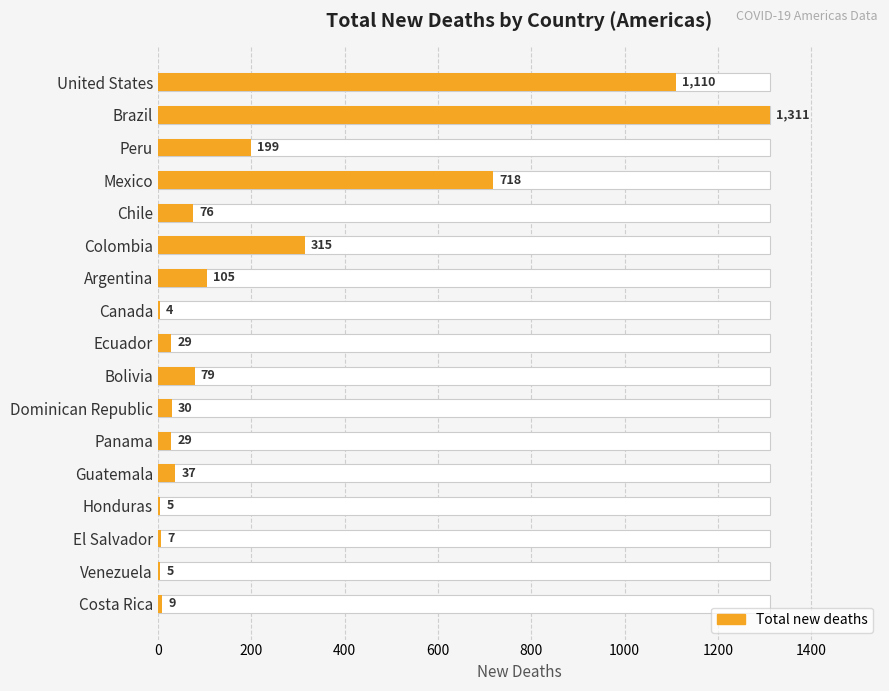

Reading right to left, transcribe all the data shown in this chart.

9	5	7	5	37	29	30	79	29	4	105	315	76	718	199	1311	1110